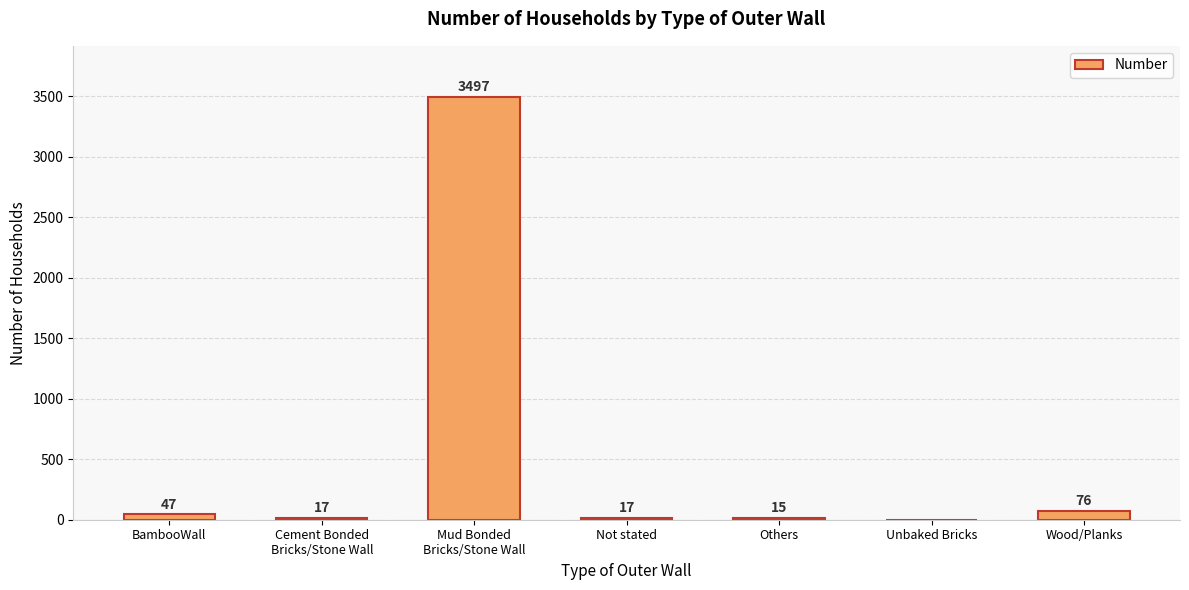

What is the greatest value displayed?

3497